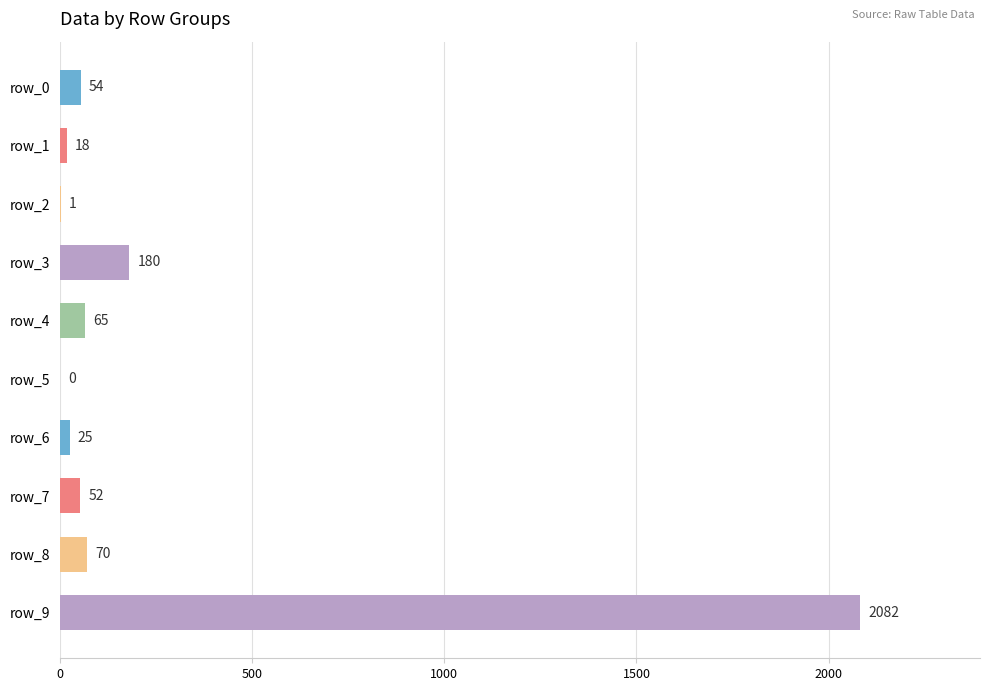

Read the value at row_0, to the nearest 10.

50